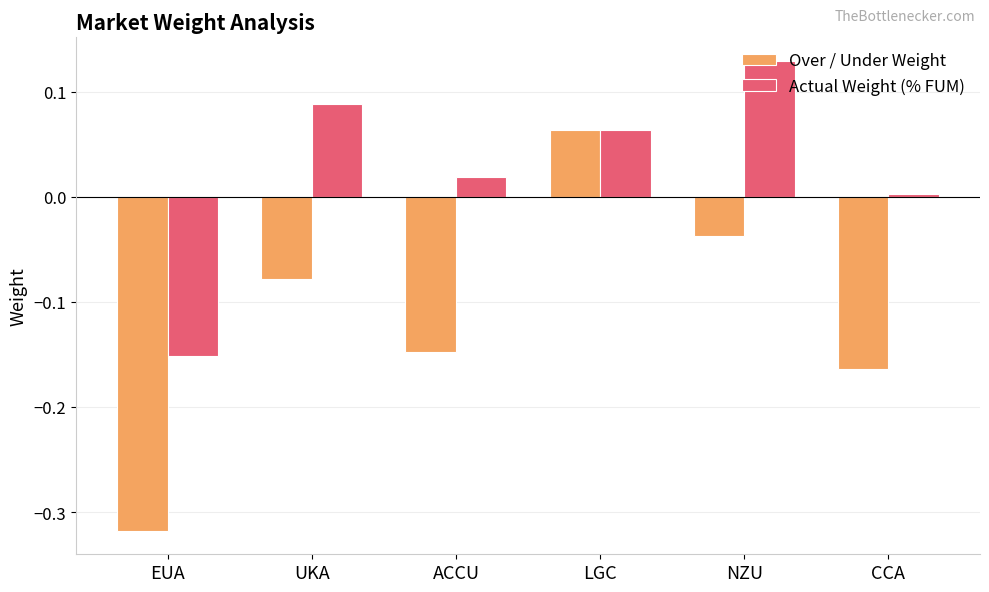

Which category has the lowest value across all series?

EUA